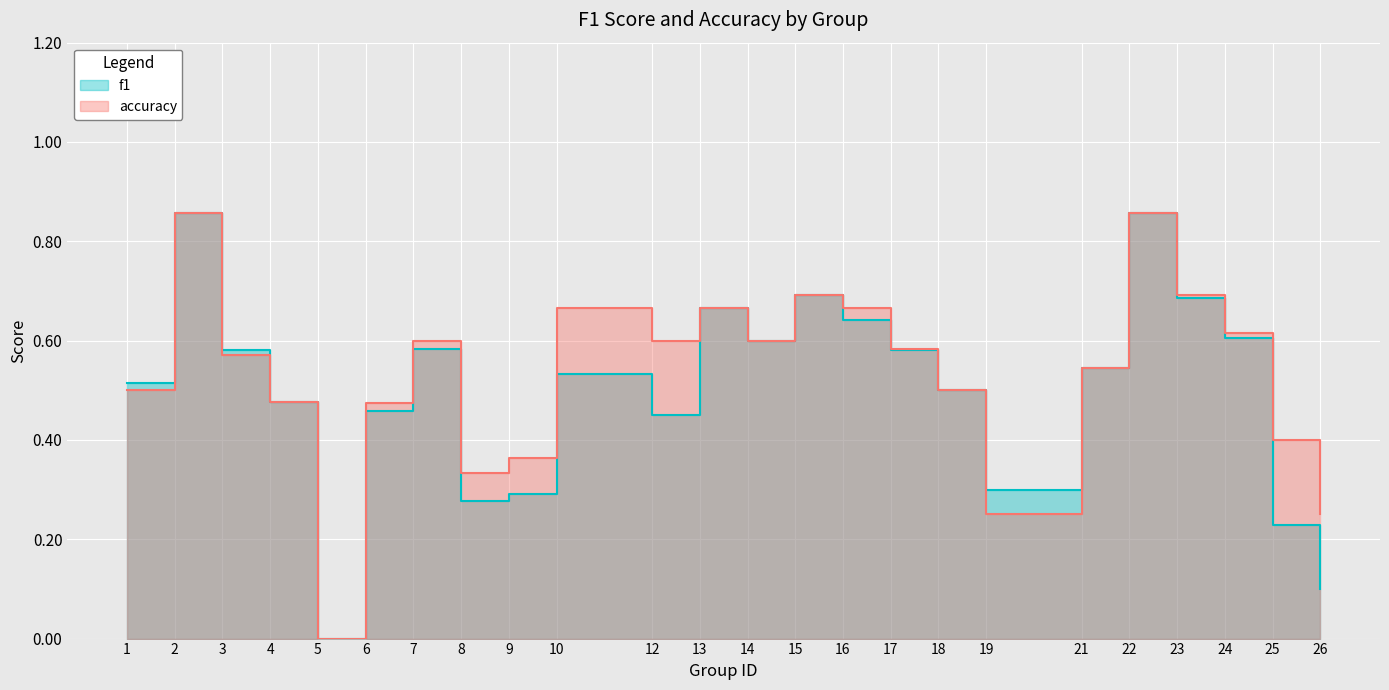

Is the value of accuracy at 7 greater than the value of f1 at 7?

Yes